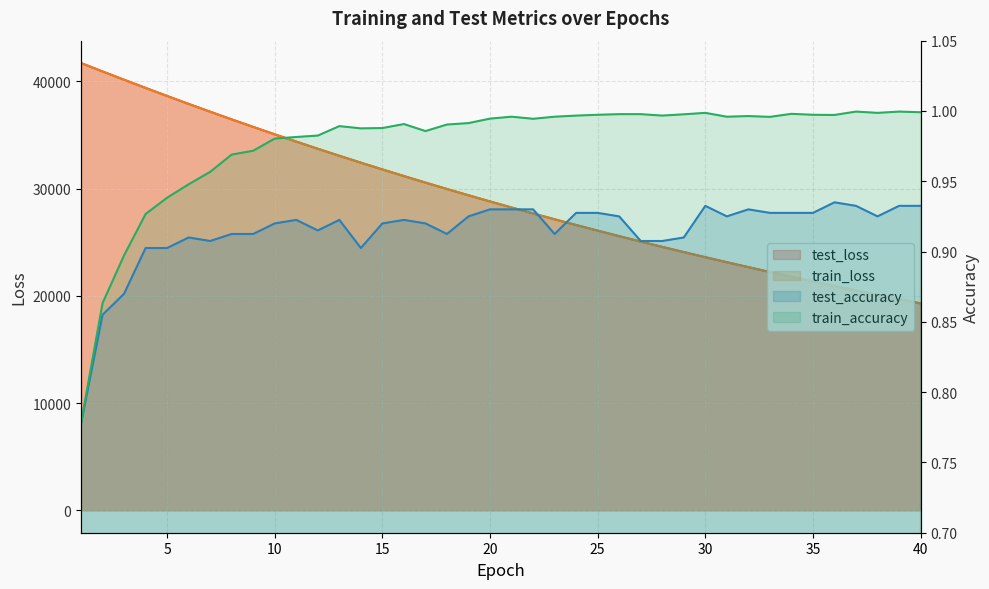

True or false: train_accuracy and train_loss intersect in this chart.

False